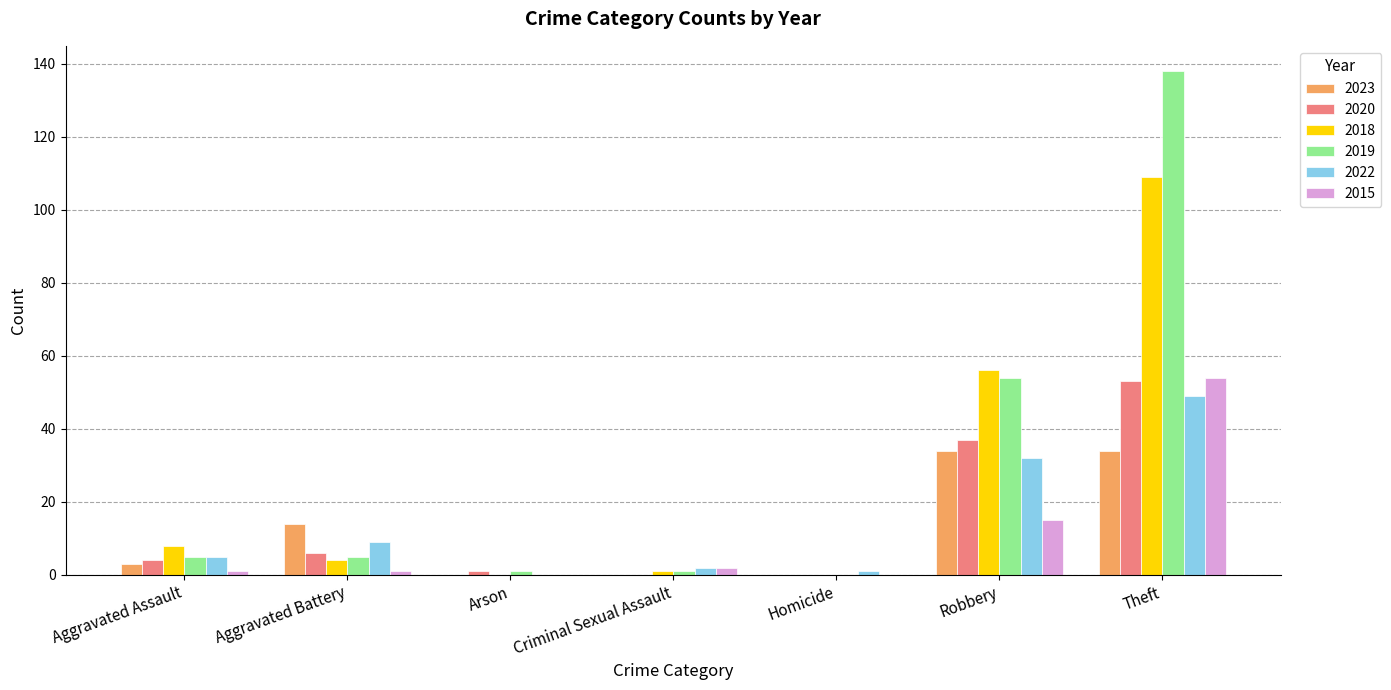

What are all the series names shown in the legend?

2023, 2020, 2018, 2019, 2022, 2015